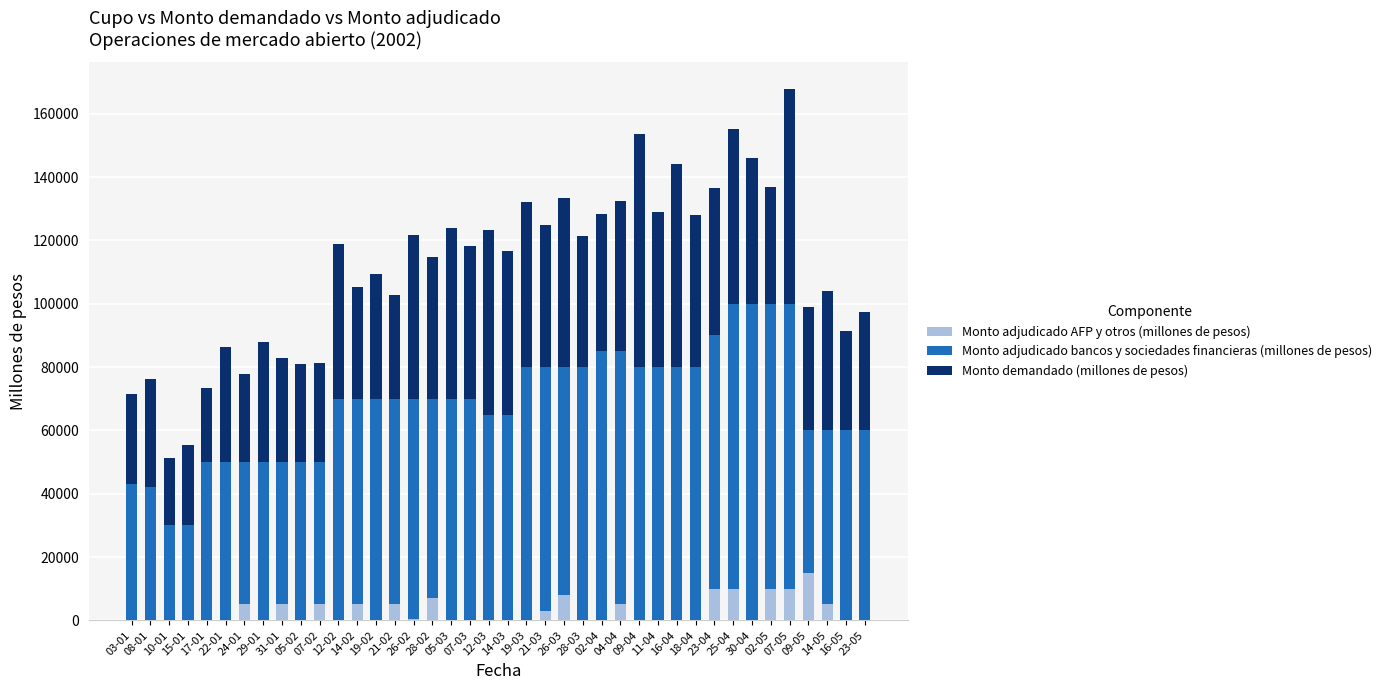

At which label does Monto adjudicado AFP y otros (millones de pesos) reach its minimum?

03-01